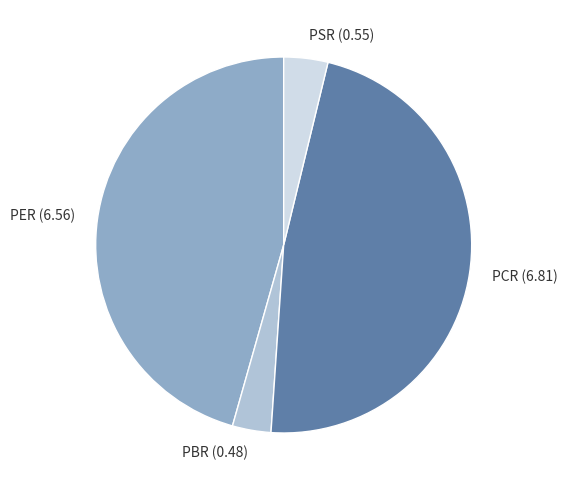

Does PSR represent more than half of the total?

No